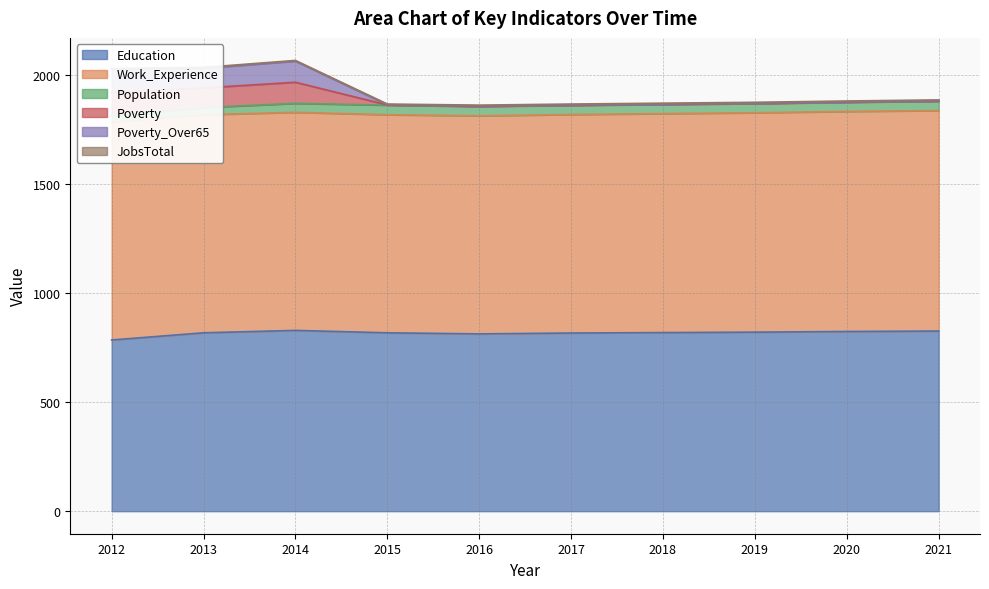

What is the approximate value of Education at 2020, to the nearest 10?

820